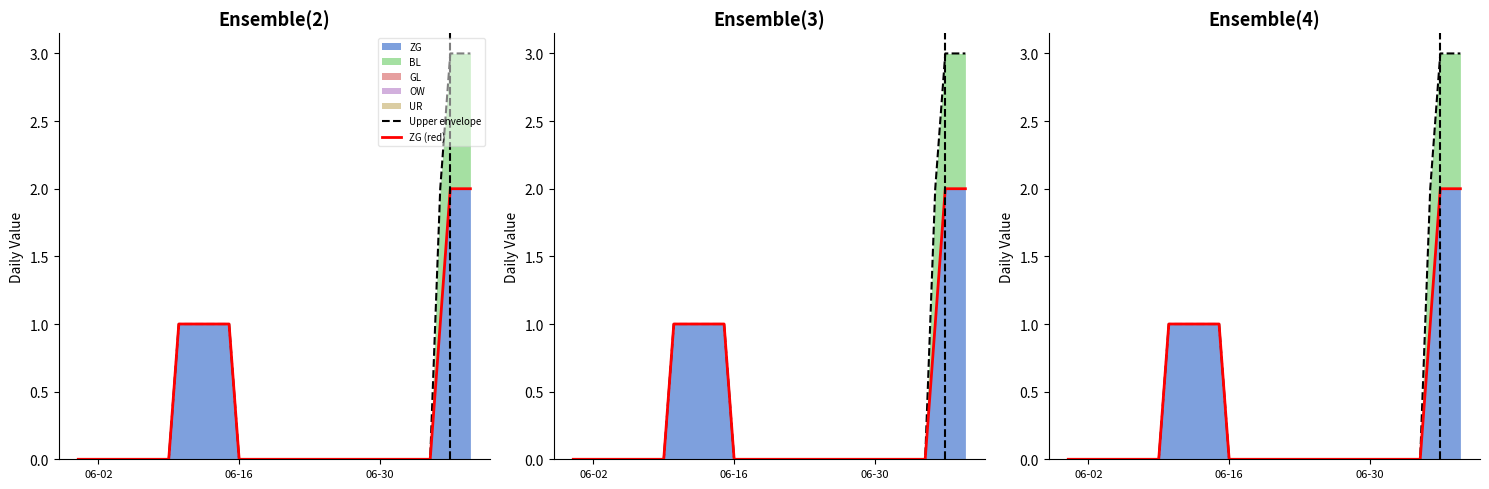

True or false: Upper envelope and ZG (red) cross at least once.

False